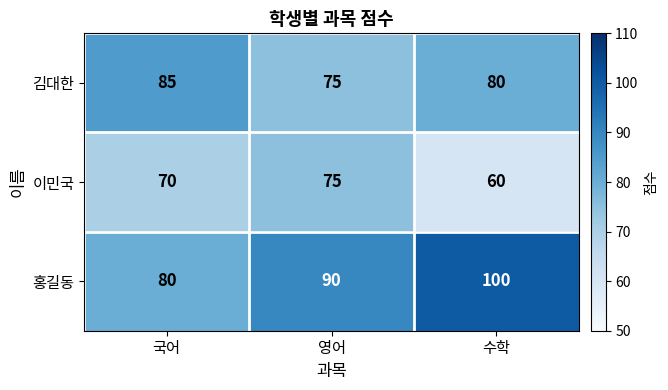

Is the value of 홍길동 at 수학 greater than the value of 이민국 at 국어?

Yes